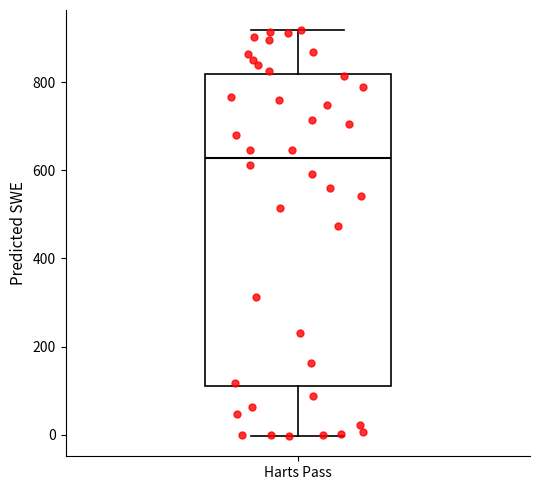

Read this box plot against the y-axis: the position of the median line, the range covered by the box, and the ends of both whiskers. The values are not printed on the chart, so give them approximately, as read against the axis.

median 620, box 120 to 820, whiskers 0 to 920